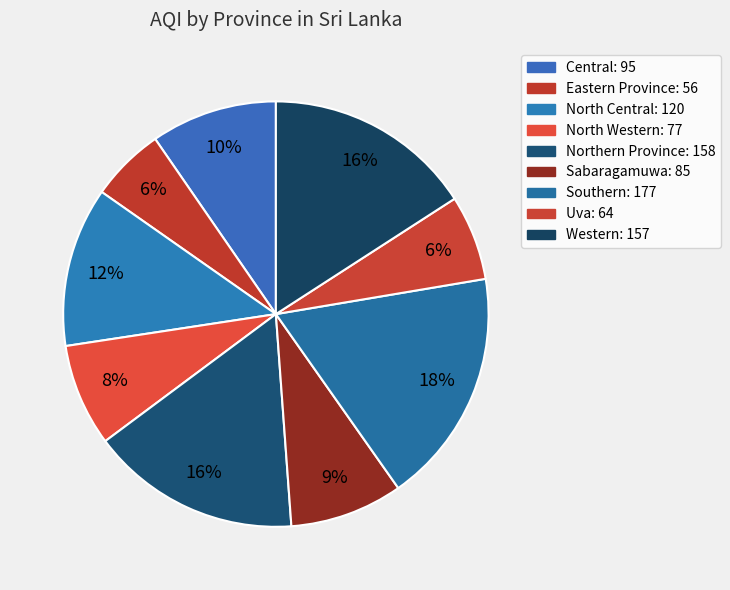

Is there any slice that represents more than half of the pie?

No